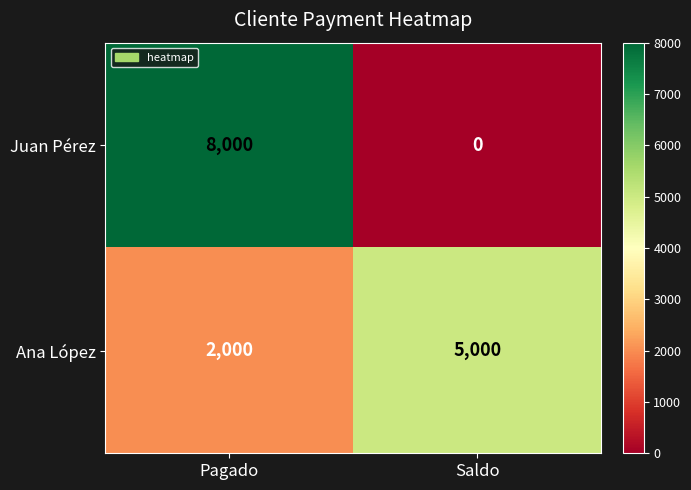

Rank the categories by Ana López value from highest to lowest.

Saldo, Pagado